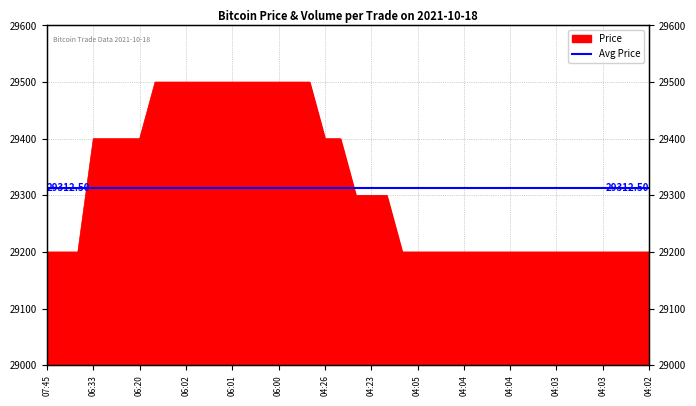

Where is the data nearest to the value 29350?

06:33